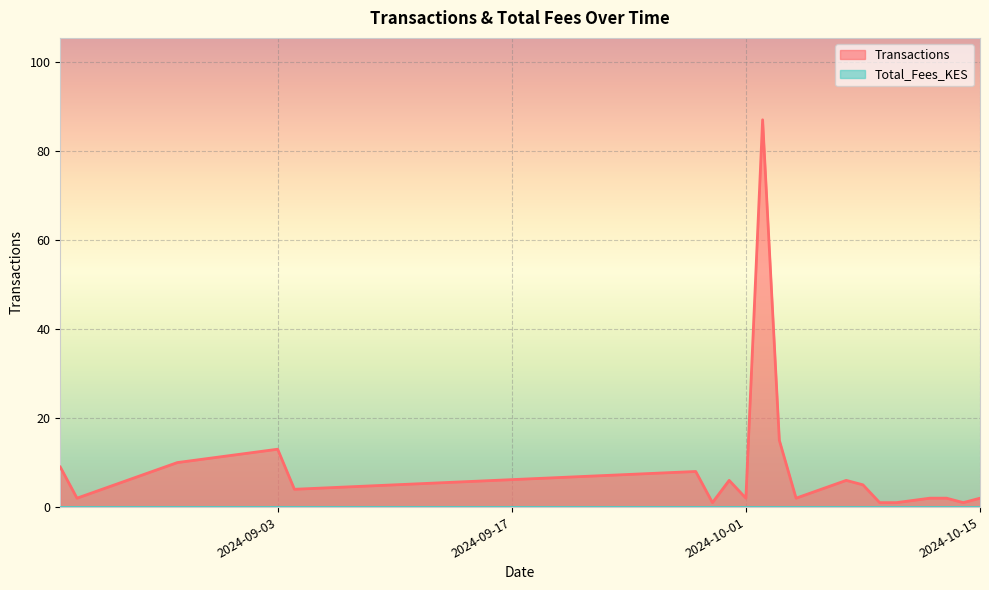

Rank the categories by value from highest to lowest.

2024-10-02, 2024-10-03, 2024-09-03, 2024-08-28, 2024-08-21, 2024-09-28, 2024-09-30, 2024-10-07, 2024-10-08, 2024-09-04, 2024-08-22, 2024-10-01, 2024-10-04, 2024-10-12, 2024-10-13, 2024-10-15, 2024-09-29, 2024-10-09, 2024-10-10, 2024-10-14